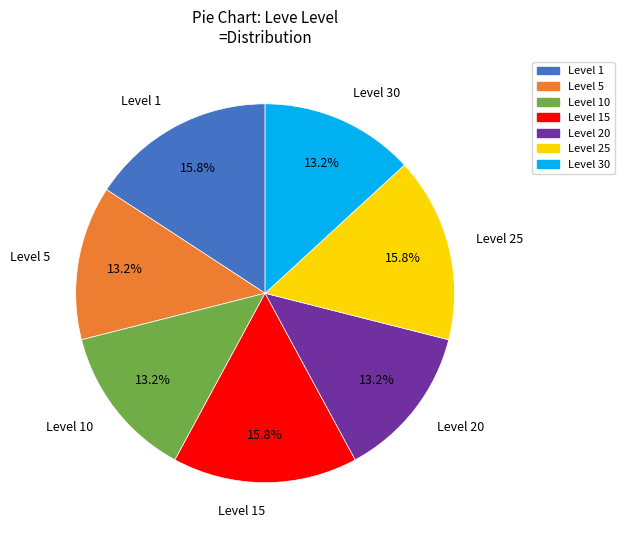

The Level 1 slice represents 16% of the pie. True or false?

True